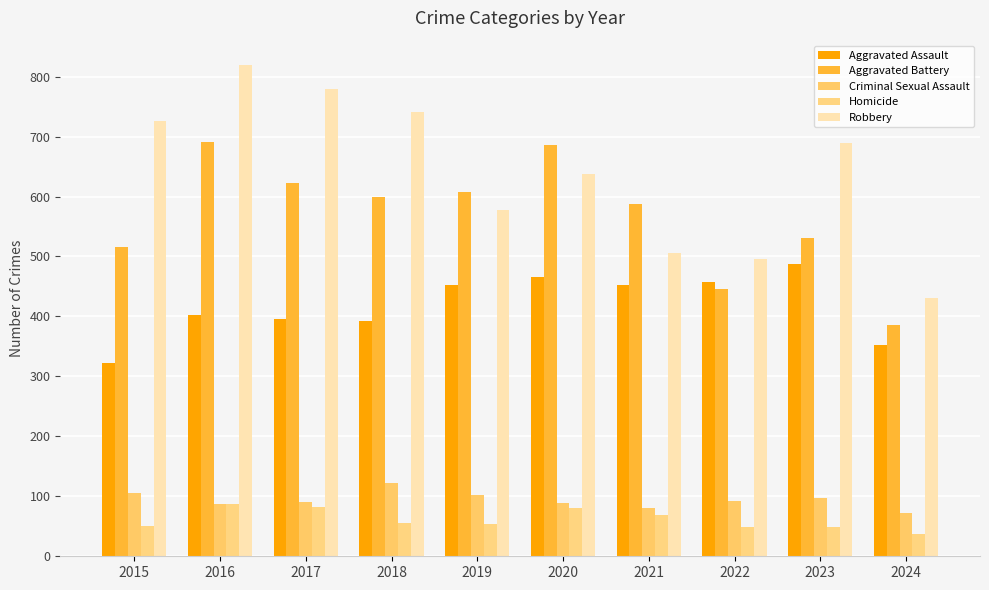

Which series has the largest total across all categories?

Robbery